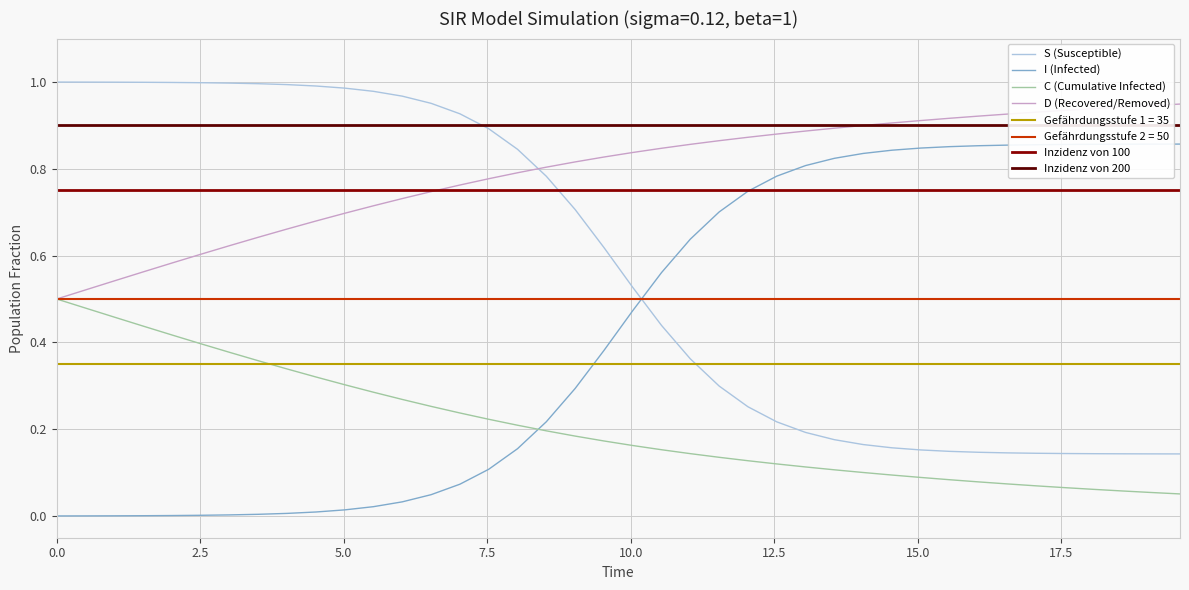

True or false: S (Susceptible) and C (Cumulative Infected) intersect in this chart.

False